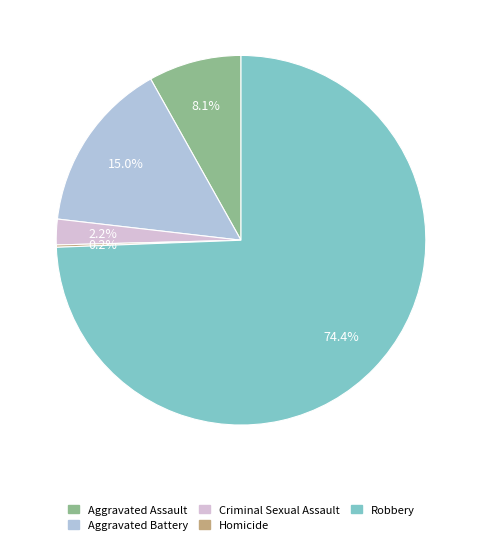

Combined, do Criminal Sexual Assault and Aggravated Assault account for over 50%?

No